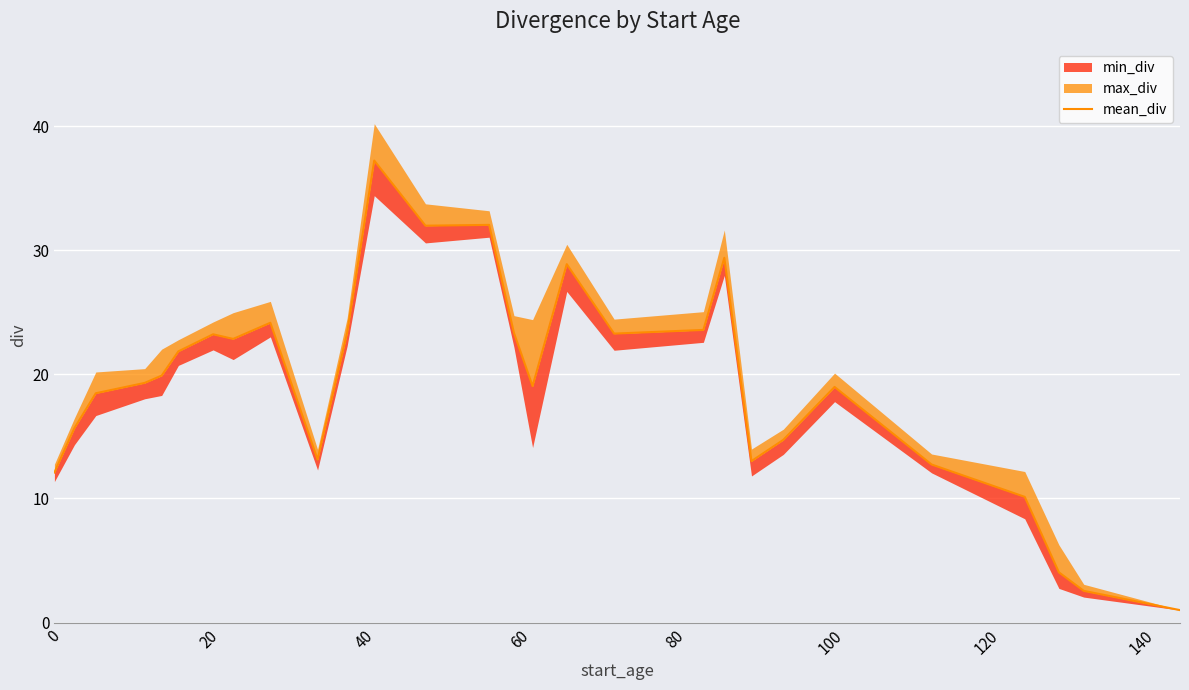

How many categories are shown in the chart?

28